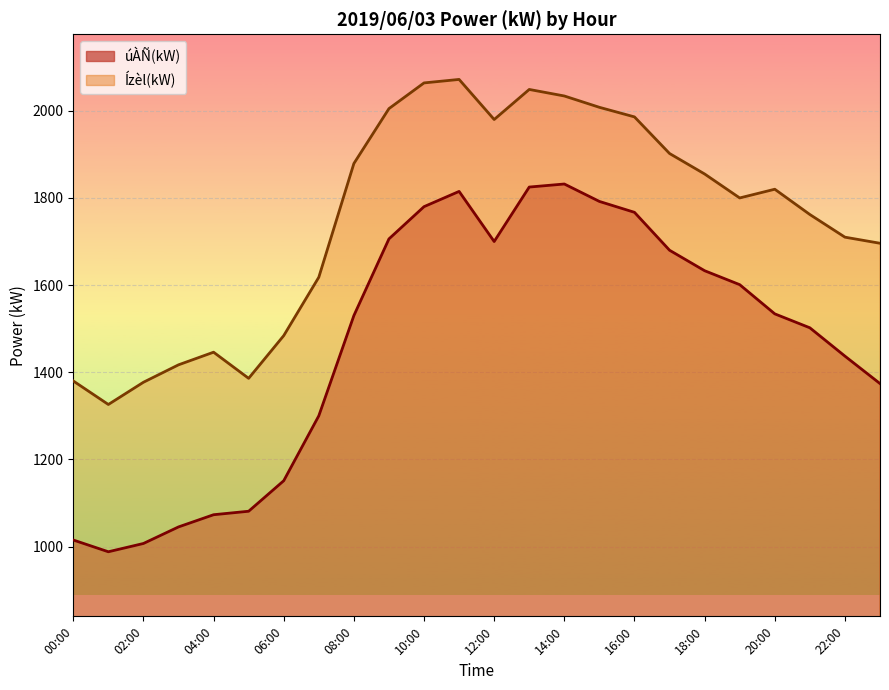

What is the total value across all series at 07:00?

2918